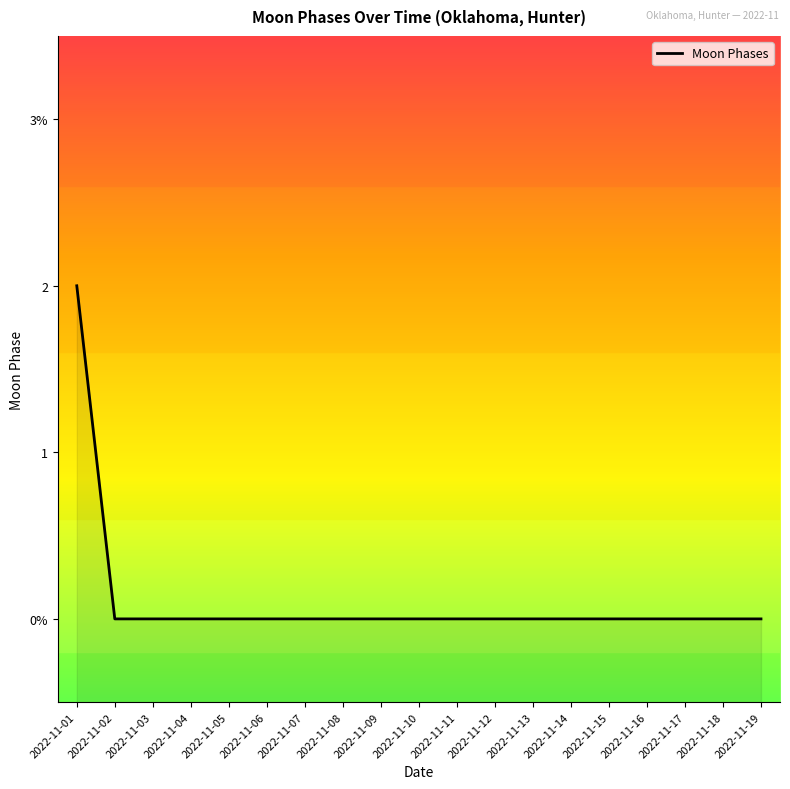

What is the greatest value displayed?

2